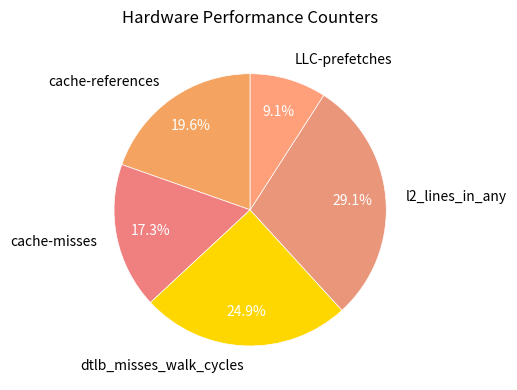

To the nearest percent, what portion does dtlb_misses_walk_cycles represent?

25%